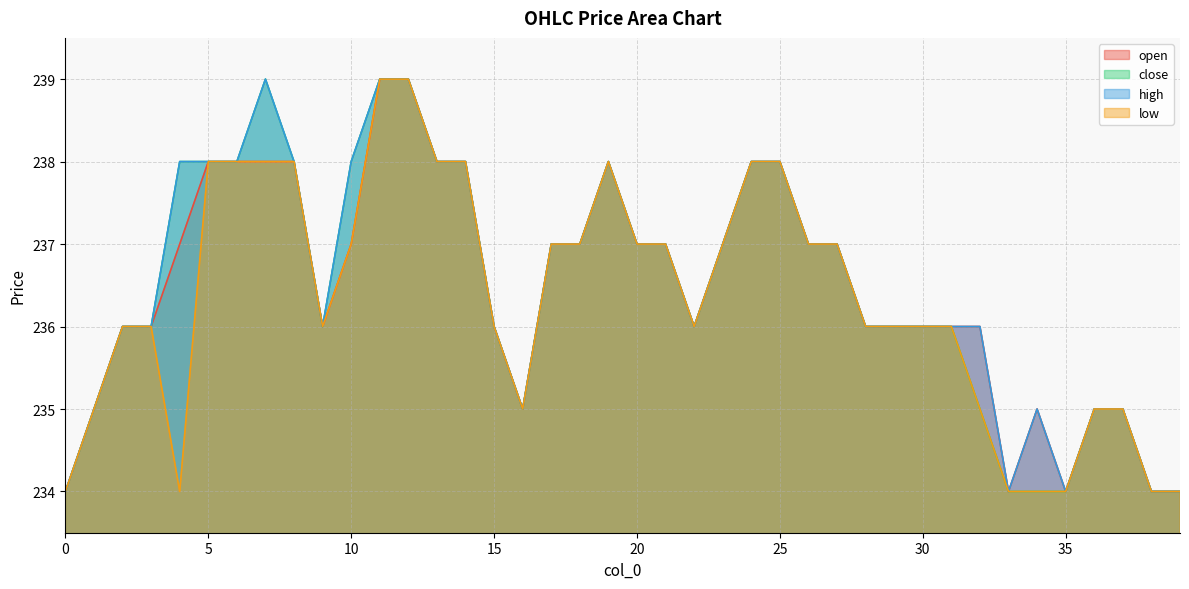

How many data points in close are less than 237?

20